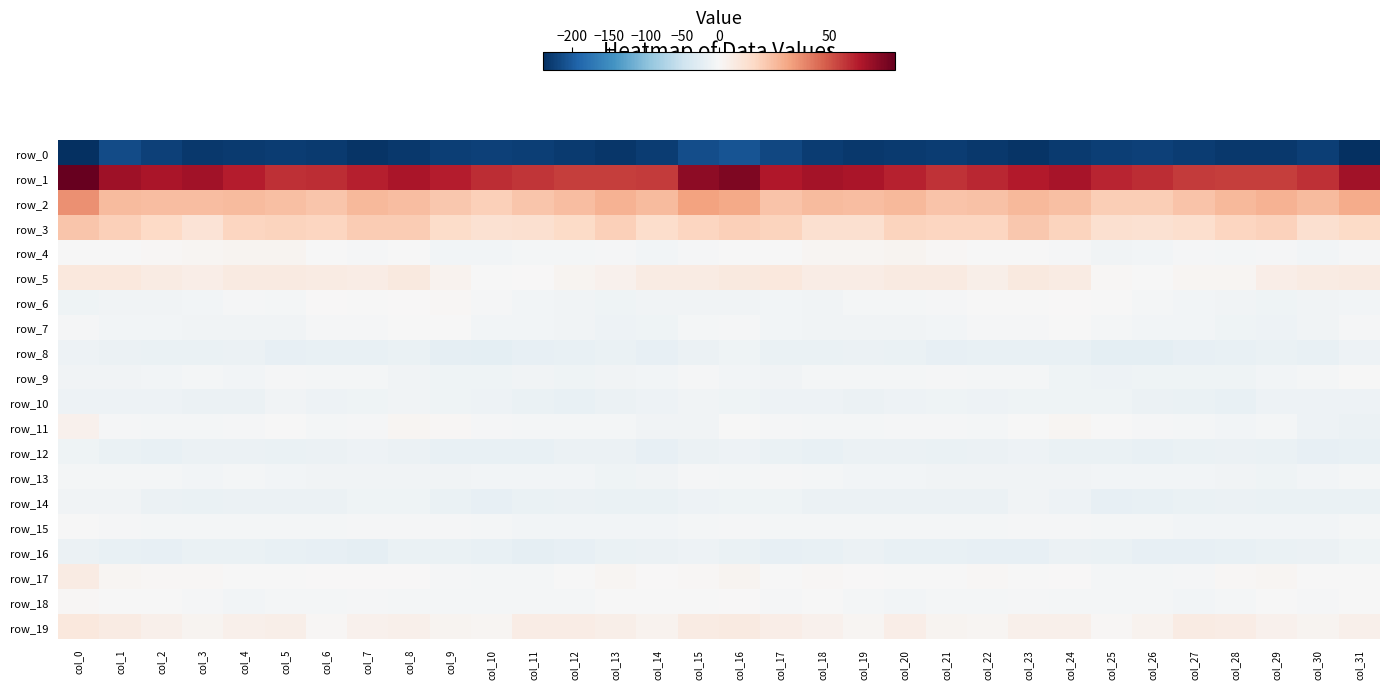

Reading left to right, list all the values displayed in this chart.

row_0: col_0=-238.6	col_1=-215.6	col_2=-224.9	col_3=-231.5	col_4=-230.0	col_5=-227.9	col_6=-228.8	col_7=-234.6	col_8=-232.4	col_9=-226.8	col_10=-223.6	col_11=-226.5	col_12=-229.9	col_13=-233.2	col_14=-227.4	col_15=-212.9	col_16=-207.2	col_17=-218.9	col_18=-228.3	col_19=-231.6	col_20=-228.8	col_21=-227.9	col_22=-230.7	col_23=-235.3	col_24=-230.0	col_25=-225.4	col_26=-224.2	col_27=-227.6	col_28=-232.1	col_29=-231.6	col_30=-225.1	col_31=-239.1
row_1: col_0=80.8	col_1=67.8	col_2=65.1	col_3=67.1	col_4=63.1	col_5=58.6	col_6=58.8	col_7=62.4	col_8=65.5	col_9=63.0	col_10=59.2	col_11=57.2	col_12=55.2	col_13=55.4	col_14=56.2	col_15=71.6	col_16=74.7	col_17=63.8	col_18=66.8	col_19=65.6	col_20=61.5	col_21=57.6	col_22=60.2	col_23=63.6	col_24=65.7	col_25=60.7	col_26=58.8	col_27=55.9	col_28=55.4	col_29=55.1	col_30=58.7	col_31=67.4
row_2: col_0=36.5	col_1=25.5	col_2=24.4	col_3=24.8	col_4=25.6	col_5=24.2	col_6=22.5	col_7=25.8	col_8=24.8	col_9=21.4	col_10=19.1	col_11=21.9	col_12=24.6	col_13=28.1	col_14=25.3	col_15=32.0	col_16=30.2	col_17=22.9	col_18=25.2	col_19=24.9	col_20=25.7	col_21=23.0	col_22=23.1	col_23=26.2	col_24=24.2	col_25=19.6	col_26=19.9	col_27=22.8	col_28=26.1	col_29=27.5	col_30=25.4	col_31=29.7
row_3: col_0=22.1	col_1=19.3	col_2=15.7	col_3=11.0	col_4=17.2	col_5=17.8	col_6=16.9	col_7=20.5	col_8=20.2	col_9=14.5	col_10=12.2	col_11=12.7	col_12=15.1	col_13=19.2	col_14=13.9	col_15=17.0	col_16=19.0	col_17=18.1	col_18=13.1	col_19=13.1	col_20=18.0	col_21=17.3	col_22=17.3	col_23=21.8	col_24=17.9	col_25=13.1	col_26=12.1	col_27=13.3	col_28=16.9	col_29=18.3	col_30=12.7	col_31=15.5
row_4: col_0=-1.8	col_1=-1.2	col_2=0.8	col_3=1.6	col_4=2.1	col_5=2.1	col_6=-0.3	col_7=-2.2	col_8=-1.9	col_9=-7.1	col_10=-7.4	col_11=-3.8	col_12=-4.9	col_13=-3.3	col_14=-6.1	col_15=-2.2	col_16=-1.9	col_17=-0.1	col_18=1.6	col_19=1.4	col_20=2.3	col_21=1.2	col_22=-1.4	col_23=-1.6	col_24=-3.5	col_25=-8.2	col_26=-6.2	col_27=-3.6	col_28=-5.0	col_29=-3.4	col_30=-6.2	col_31=-2.1
row_5: col_0=8.4	col_1=8.2	col_2=6.7	col_3=5.2	col_4=7.4	col_5=7.1	col_6=6.3	col_7=5.8	col_8=8.1	col_9=3.0	col_10=-0.9	col_11=0.0	col_12=2.1	col_13=3.5	col_14=6.7	col_15=6.7	col_16=7.9	col_17=8.3	col_18=5.8	col_19=6.0	col_20=7.2	col_21=7.2	col_22=4.8	col_23=8.0	col_24=6.3	col_25=1.1	col_26=-1.4	col_27=1.4	col_28=1.7	col_29=5.4	col_30=6.6	col_31=7.5
row_6: col_0=-10.2	col_1=-7.9	col_2=-8.2	col_3=-6.4	col_4=-3.2	col_5=-4.1	col_6=0.2	col_7=-0.9	col_8=0.2	col_9=0.7	col_10=-2.5	col_11=-7.0	col_12=-7.9	col_13=-10.4	col_14=-8.3	col_15=-7.8	col_16=-7.6	col_17=-7.2	col_18=-8.9	col_19=-4.1	col_20=-4.2	col_21=-2.4	col_22=-0.4	col_23=-0.4	col_24=0.5	col_25=-0.3	col_26=-4.6	col_27=-7.1	col_28=-9.2	col_29=-9.5	col_30=-8.3	col_31=-6.7
row_7: col_0=-3.4	col_1=-5.8	col_2=-7.1	col_3=-8.2	col_4=-8.0	col_5=-8.1	col_6=-2.8	col_7=-2.4	col_8=-0.6	col_9=-1.8	col_10=-6.8	col_11=-6.7	col_12=-8.4	col_13=-12.1	col_14=-10.5	col_15=-4.5	col_16=-3.5	col_17=-6.6	col_18=-8.0	col_19=-8.0	col_20=-8.2	col_21=-6.6	col_22=-2.2	col_23=-2.4	col_24=-0.1	col_25=-4.0	col_26=-7.5	col_27=-6.6	col_28=-10.0	col_29=-12.1	col_30=-8.7	col_31=-3.5
row_8: col_0=-11.4	col_1=-14.7	col_2=-16.5	col_3=-15.3	col_4=-15.0	col_5=-20.2	col_6=-18.2	col_7=-17.5	col_8=-16.7	col_9=-20.7	col_10=-23.6	col_11=-20.4	col_12=-18.5	col_13=-15.2	col_14=-18.8	col_15=-14.3	col_16=-11.1	col_17=-16.6	col_18=-16.2	col_19=-14.5	col_20=-16.6	col_21=-20.5	col_22=-17.6	col_23=-17.1	col_24=-17.7	col_25=-22.6	col_26=-22.9	col_27=-19.6	col_28=-17.0	col_29=-15.9	col_30=-18.6	col_31=-11.4
row_9: col_0=-9.0	col_1=-8.7	col_2=-5.7	col_3=-4.1	col_4=-5.7	col_5=-2.9	col_6=-4.2	col_7=-5.0	col_8=-8.2	col_9=-10.9	col_10=-11.0	col_11=-9.3	col_12=-11.2	col_13=-8.9	col_14=-5.7	col_15=-2.3	col_16=-6.7	col_17=-9.0	col_18=-4.1	col_19=-5.2	col_20=-4.3	col_21=-3.3	col_22=-4.8	col_23=-5.4	col_24=-9.7	col_25=-11.3	col_26=-10.4	col_27=-9.8	col_28=-10.9	col_29=-7.2	col_30=-4.5	col_31=-0.6
row_10: col_0=-11.5	col_1=-12.5	col_2=-11.4	col_3=-14.3	col_4=-13.5	col_5=-8.9	col_6=-12.1	col_7=-10.9	col_8=-9.4	col_9=-9.9	col_10=-13.1	col_11=-15.0	col_12=-17.0	col_13=-14.1	col_14=-11.9	col_15=-9.3	col_16=-10.8	col_17=-12.6	col_18=-11.9	col_19=-14.9	col_20=-11.4	col_21=-9.7	col_22=-12.6	col_23=-9.9	col_24=-9.4	col_25=-11.1	col_26=-14.1	col_27=-15.7	col_28=-16.9	col_29=-12.3	col_30=-12.5	col_31=-12.7
row_11: col_0=3.2	col_1=-2.0	col_2=-4.0	col_3=-4.1	col_4=-2.7	col_5=-1.8	col_6=-4.3	col_7=-2.7	col_8=1.4	col_9=1.1	col_10=-2.1	col_11=-4.7	col_12=-5.5	col_13=-4.7	col_14=-8.6	col_15=-8.0	col_16=-1.0	col_17=-3.1	col_18=-4.0	col_19=-3.8	col_20=-2.2	col_21=-2.6	col_22=-4.7	col_23=-0.6	col_24=1.8	col_25=-0.1	col_26=-3.4	col_27=-4.8	col_28=-6.1	col_29=-4.8	col_30=-11.3	col_31=-14.6
row_12: col_0=-11.2	col_1=-15.8	col_2=-17.5	col_3=-14.9	col_4=-13.4	col_5=-15.3	col_6=-14.8	col_7=-12.4	col_8=-13.6	col_9=-16.9	col_10=-17.0	col_11=-17.3	col_12=-14.5	col_13=-14.8	col_14=-19.3	col_15=-14.4	col_16=-12.4	col_17=-16.2	col_18=-17.2	col_19=-13.6	col_20=-14.3	col_21=-15.5	col_22=-14.2	col_23=-11.8	col_24=-15.4	col_25=-16.7	col_26=-17.9	col_27=-16.0	col_28=-14.5	col_29=-16.4	col_30=-19.8	col_31=-17.7
row_13: col_0=-4.3	col_1=-4.1	col_2=-3.8	col_3=-6.3	col_4=-5.3	col_5=-7.5	col_6=-8.6	col_7=-8.3	col_8=-8.2	col_9=-7.6	col_10=-6.3	col_11=-6.8	col_12=-6.7	col_13=-10.0	col_14=-7.7	col_15=-2.7	col_16=-4.0	col_17=-3.2	col_18=-5.2	col_19=-6.1	col_20=-5.8	col_21=-7.9	col_22=-9.1	col_23=-7.7	col_24=-8.3	col_25=-7.0	col_26=-6.5	col_27=-6.6	col_28=-7.8	col_29=-10.0	col_30=-6.9	col_31=-3.8
row_14: col_0=-8.9	col_1=-9.3	col_2=-13.7	col_3=-15.2	col_4=-14.1	col_5=-14.5	col_6=-14.6	col_7=-10.2	col_8=-9.6	col_9=-16.5	col_10=-19.3	col_11=-16.4	col_12=-14.6	col_13=-16.1	col_14=-16.0	col_15=-12.4	col_16=-10.9	col_17=-10.9	col_18=-14.9	col_19=-14.7	col_20=-14.1	col_21=-14.6	col_22=-13.8	col_23=-8.6	col_24=-11.7	col_25=-19.0	col_26=-18.5	col_27=-15.1	col_28=-15.0	col_29=-16.5	col_30=-15.6	col_31=-15.9
row_15: col_0=-1.3	col_1=-3.4	col_2=-3.9	col_3=-5.3	col_4=-4.5	col_5=-4.4	col_6=-4.7	col_7=-3.0	col_8=-3.1	col_9=-3.2	col_10=-4.5	col_11=-6.9	col_12=-6.6	col_13=-7.0	col_14=-7.4	col_15=-4.1	col_16=-3.3	col_17=-4.6	col_18=-4.0	col_19=-5.6	col_20=-3.8	col_21=-4.7	col_22=-4.2	col_23=-2.9	col_24=-2.9	col_25=-3.9	col_26=-5.3	col_27=-7.1	col_28=-6.5	col_29=-7.3	col_30=-7.3	col_31=-4.0
row_16: col_0=-13.5	col_1=-18.2	col_2=-19.4	col_3=-15.2	col_4=-15.8	col_5=-18.2	col_6=-19.3	col_7=-20.8	col_8=-15.5	col_9=-15.5	col_10=-18.3	col_11=-20.7	col_12=-19.2	col_13=-16.6	col_14=-14.9	col_15=-11.9	col_16=-15.0	col_17=-20.4	col_18=-18.0	col_19=-14.3	col_20=-17.4	col_21=-18.2	col_22=-20.5	col_23=-19.4	col_24=-14.7	col_25=-16.7	col_26=-19.4	col_27=-20.5	col_28=-17.9	col_29=-16.1	col_30=-14.1	col_31=-10.4
row_17: col_0=6.3	col_1=1.6	col_2=0.7	col_3=0.9	col_4=-0.4	col_5=-0.4	col_6=0.6	col_7=0.4	col_8=0.0	col_9=-2.3	col_10=-4.8	col_11=-4.6	col_12=-0.7	col_13=1.5	col_14=0.1	col_15=0.6	col_16=1.9	col_17=-0.2	col_18=1.0	col_19=0.4	col_20=-0.8	col_21=-0.3	col_22=1.1	col_23=-0.2	col_24=0.1	col_25=-3.8	col_26=-5.1	col_27=-3.6	col_28=0.7	col_29=1.3	col_30=-0.7	col_31=-0.6
row_18: col_0=0.8	col_1=-1.5	col_2=-1.8	col_3=-3.0	col_4=-7.1	col_5=-5.6	col_6=-5.3	col_7=-3.1	col_8=-4.4	col_9=-4.8	col_10=-4.1	col_11=-5.5	col_12=-5.6	col_13=-0.8	col_14=-1.0	col_15=-0.0	col_16=0.5	col_17=-2.8	col_18=-1.2	col_19=-5.1	col_20=-7.0	col_21=-5.3	col_22=-4.7	col_23=-3.1	col_24=-4.6	col_25=-4.8	col_26=-4.3	col_27=-6.3	col_28=-3.8	col_29=-0.1	col_30=-2.2	col_31=-1.2
row_19: col_0=8.5	col_1=6.6	col_2=4.3	col_3=1.9	col_4=3.8	col_5=4.4	col_6=0.8	col_7=3.2	col_8=4.3	col_9=2.2	col_10=1.5	col_11=5.9	col_12=6.0	col_13=4.6	col_14=2.8	col_15=6.5	col_16=7.3	col_17=5.6	col_18=3.4	col_19=1.7	col_20=5.5	col_21=2.4	col_22=1.3	col_23=4.1	col_24=3.8	col_25=1.2	col_26=2.7	col_27=6.7	col_28=5.6	col_29=3.7	col_30=2.0	col_31=4.0